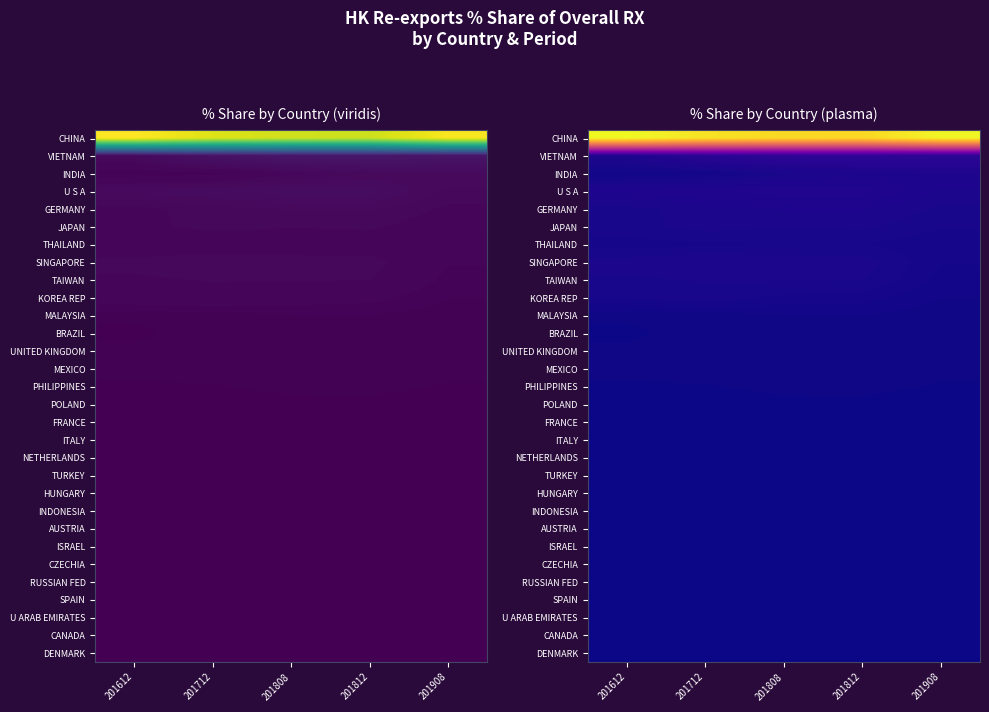

At which category is the sum across all series the highest?

201908